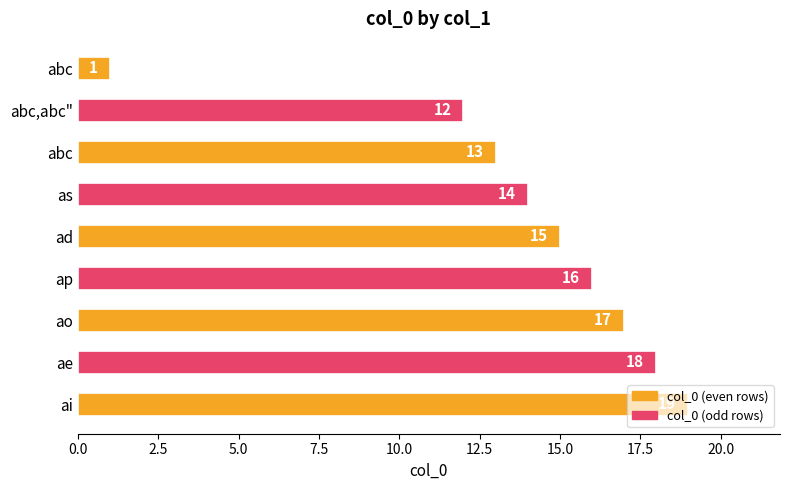

Are the bars horizontal?

Yes